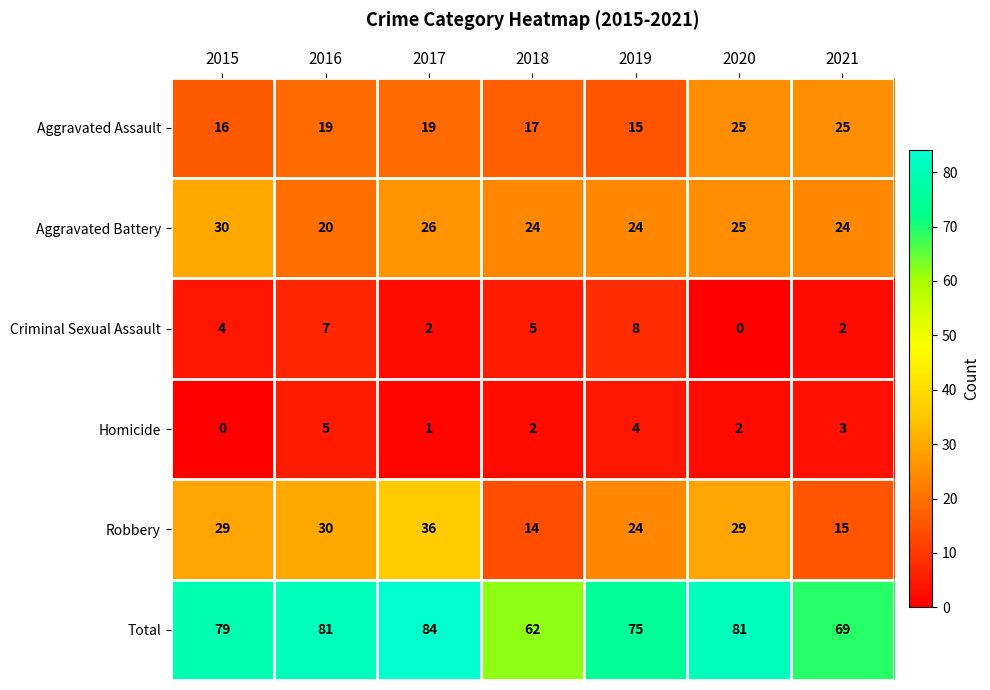

What is the difference between the highest and lowest values at 2017?

83